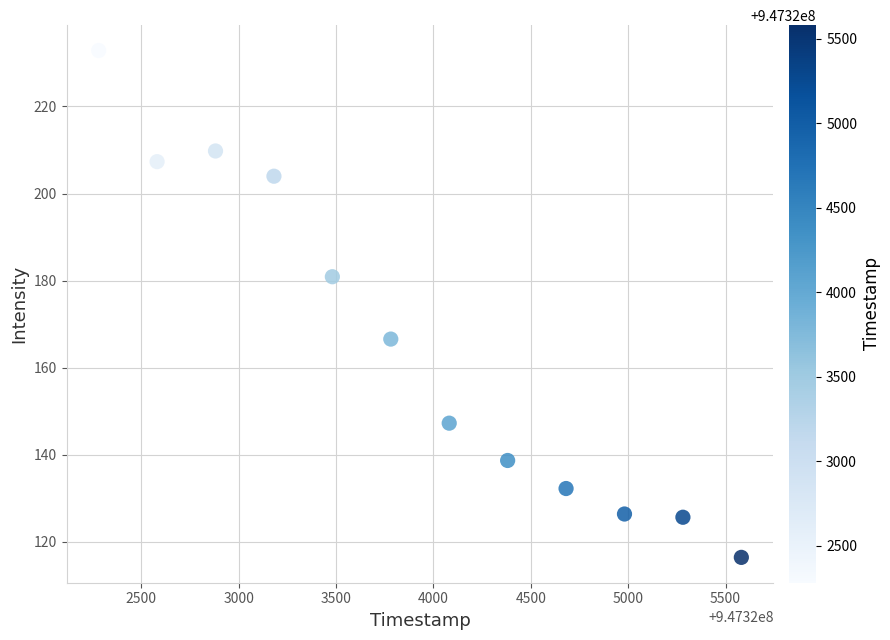

What is the range of Y values (max minus min)?

116.5